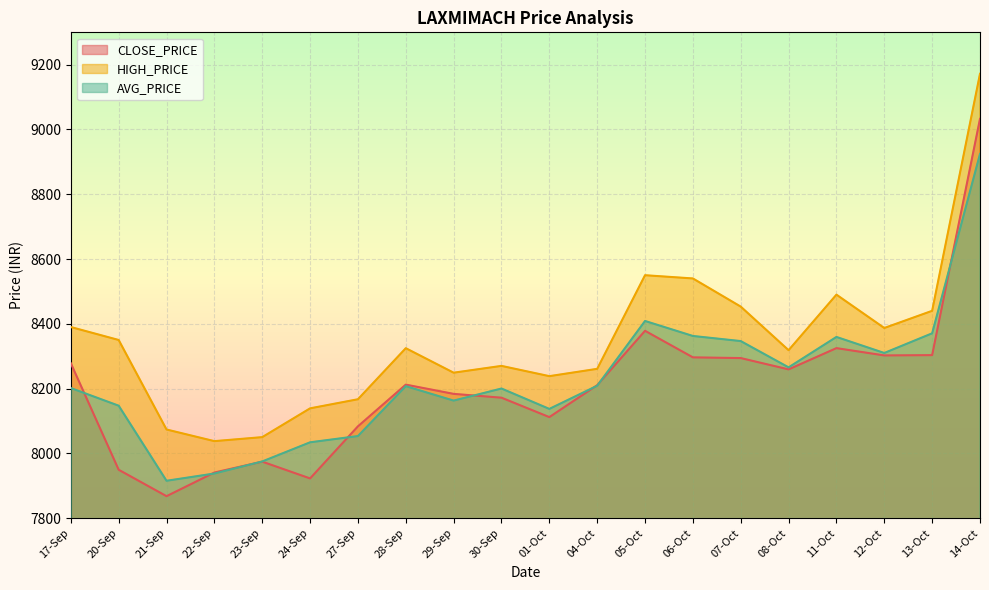

True or false: CLOSE_PRICE has more than 2 points higher than both neighbors.

True